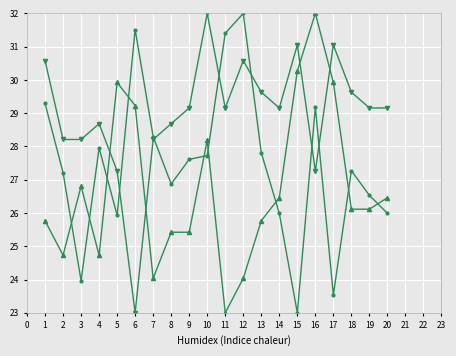

What is the minimum value shown in the chart?

23.0